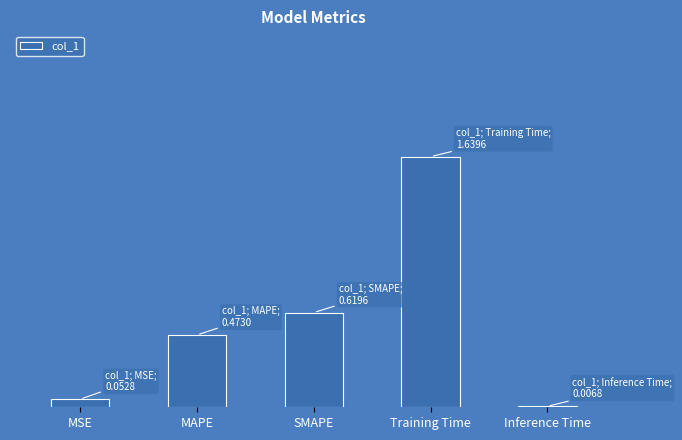

True or false: the data shows 0.0 at Inference Time.

True